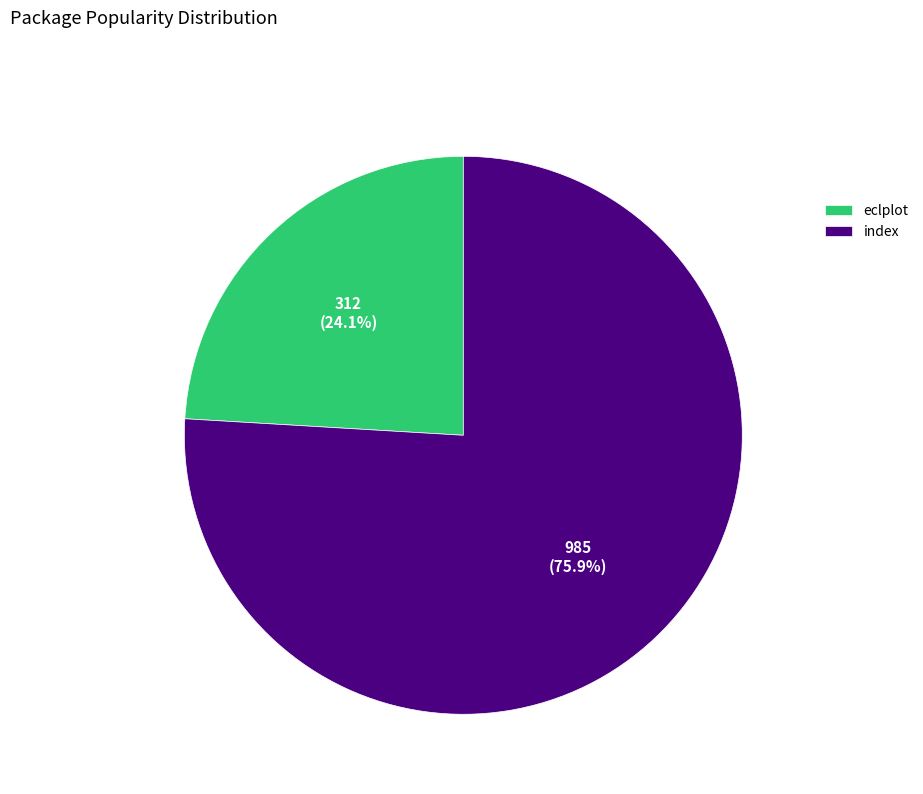

Is there a majority slice in this chart?

Yes